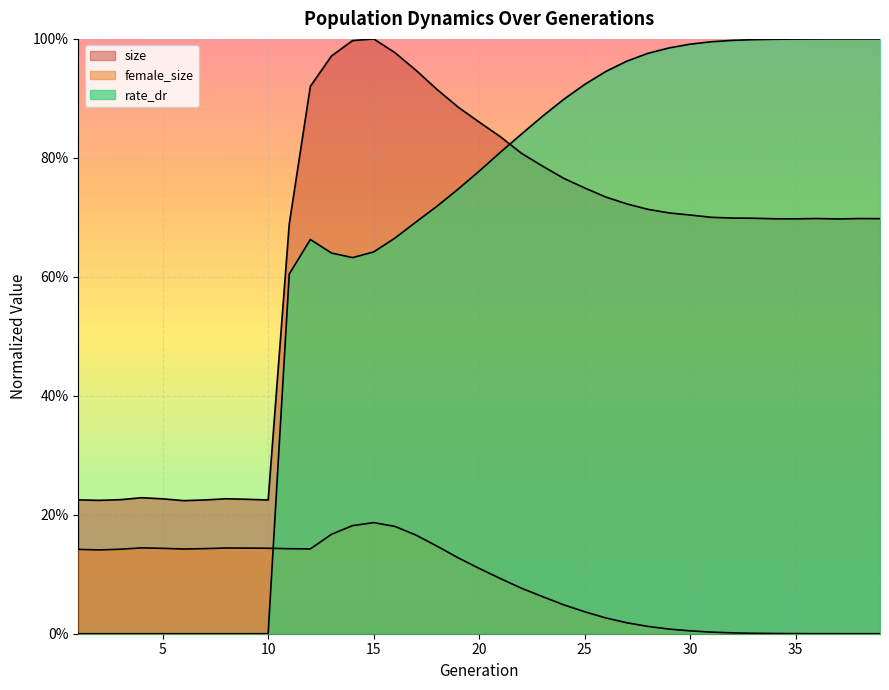

Is the value of female_size at 3 greater than the value of rate_dr at 4?

Yes